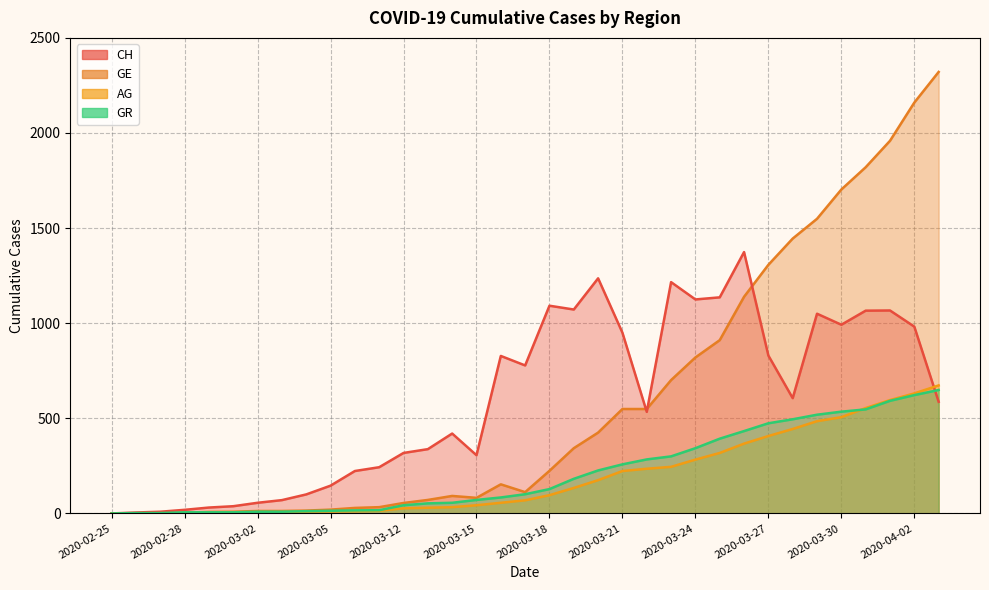

List the series in order of their peak value, highest first.

GE, CH, AG, GR